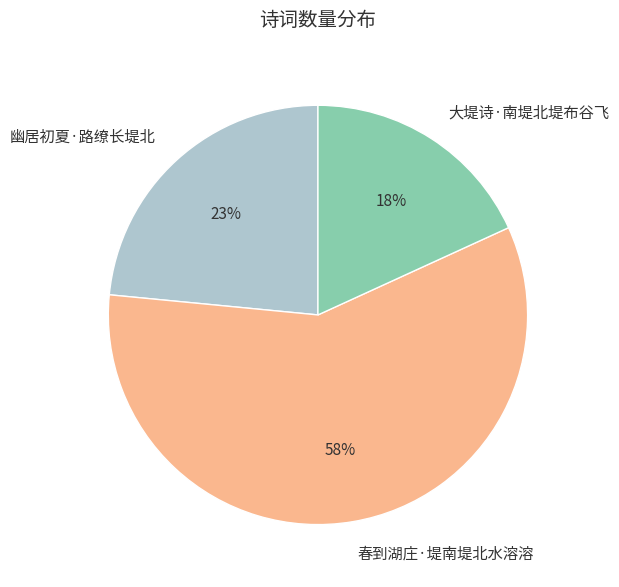

Which has a higher value, 幽居初夏·路缭长堤北 or 春到湖庄·堤南堤北水溶溶?

春到湖庄·堤南堤北水溶溶